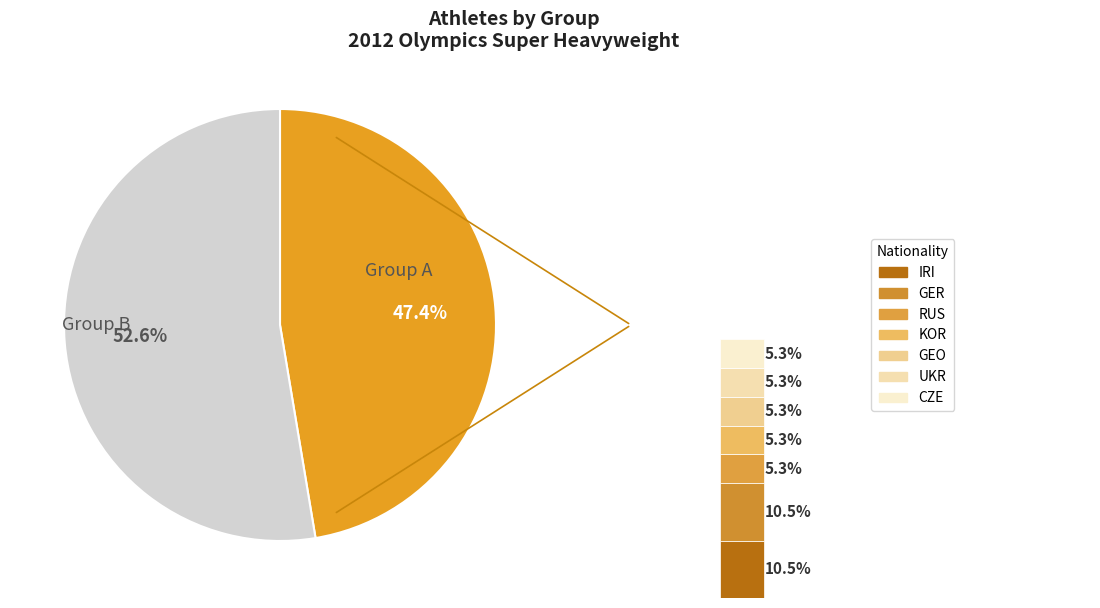

What percentage is the A slice, to the nearest percent?

47%